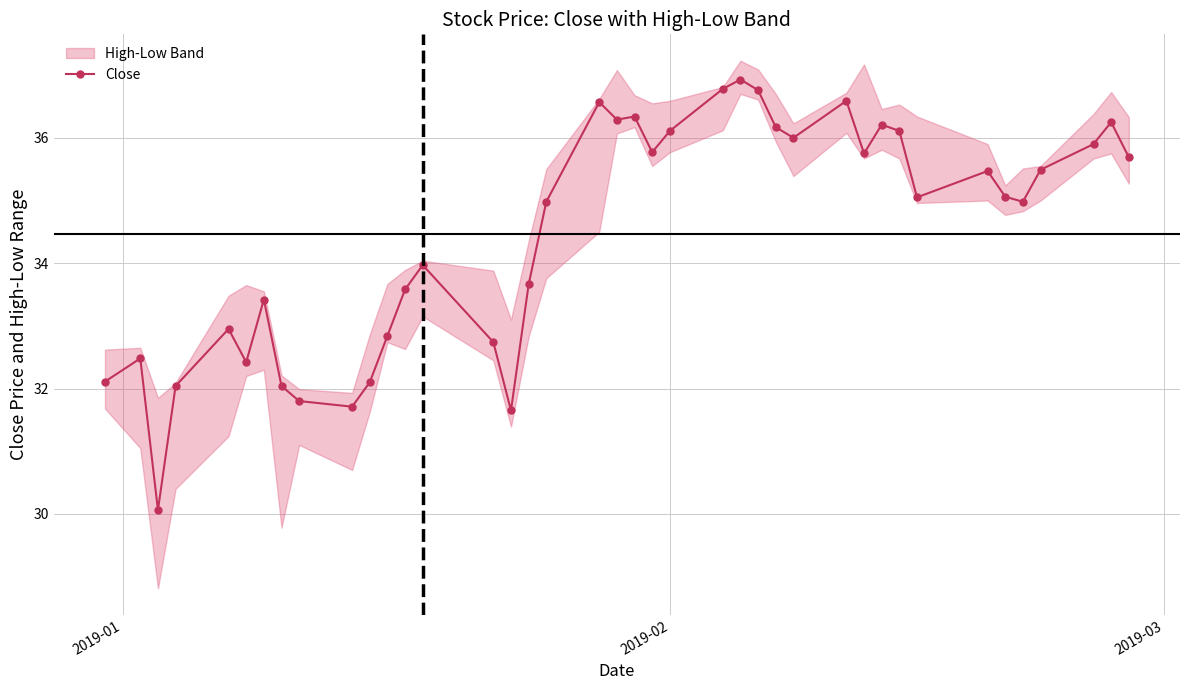

What is the value of the Close point at the 4th from the left?

32.0